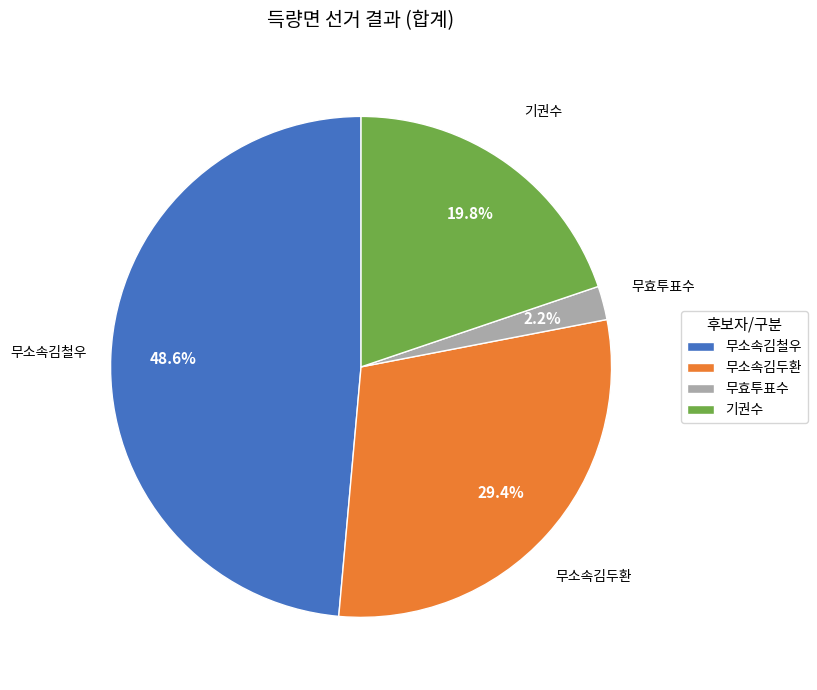

To the nearest percent, what is the average slice percentage?

25%